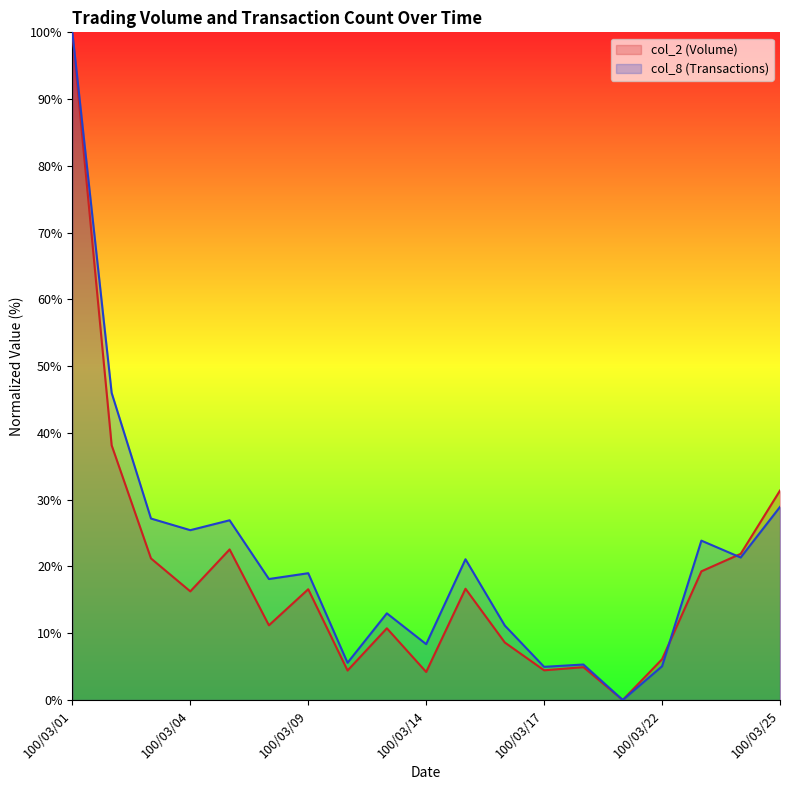

Where does the col_8 series first go above 18?

100/03/01